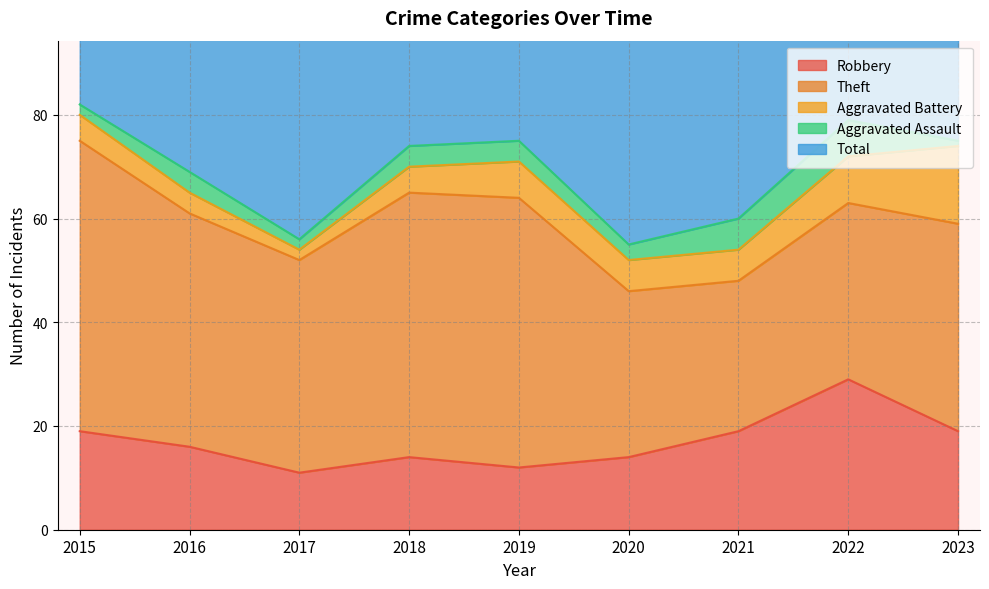

What is the smallest value displayed?

1